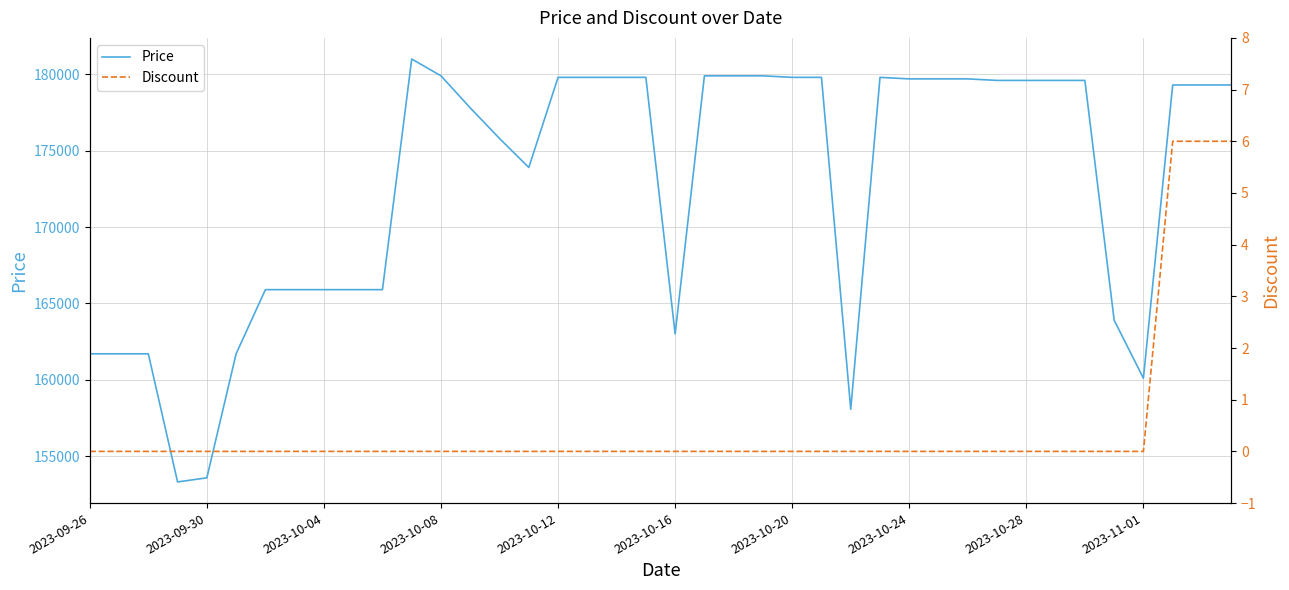

How many lines are shown in the chart?

2